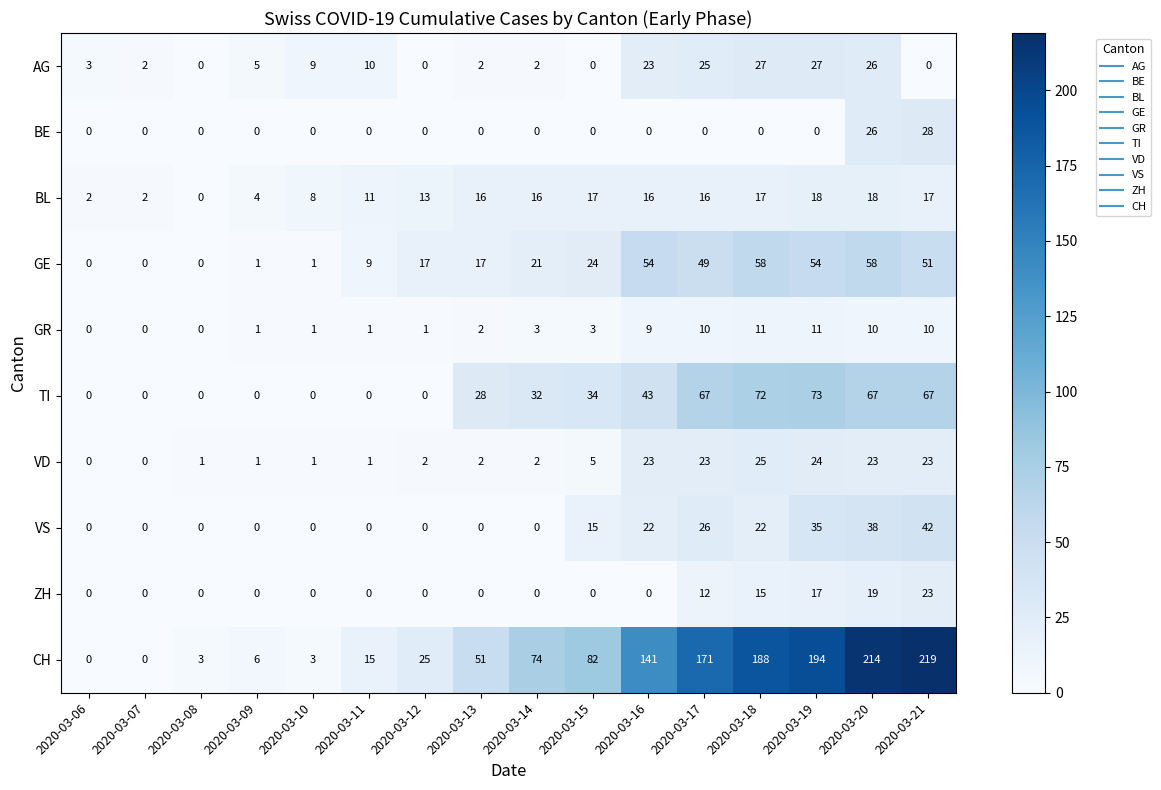

Is it true that GR equals 1 at 2020-03-11?

True